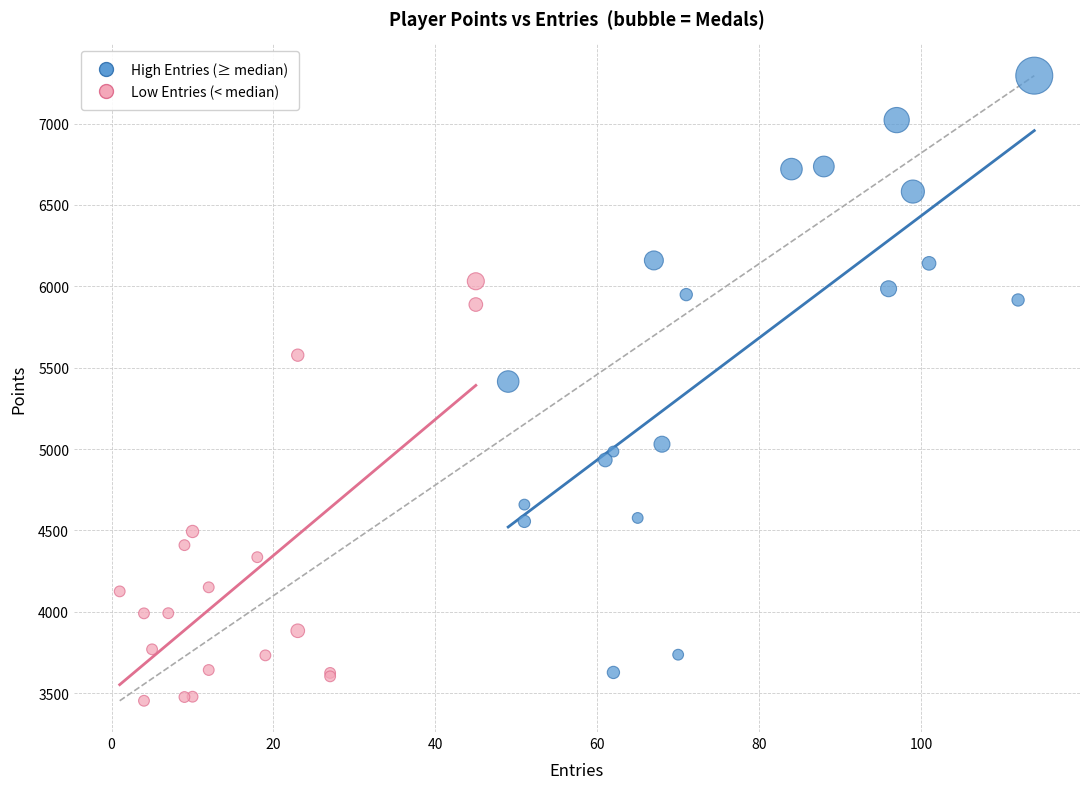

Which series reaches the maximum Y coordinate?

High Entries (≥ median)